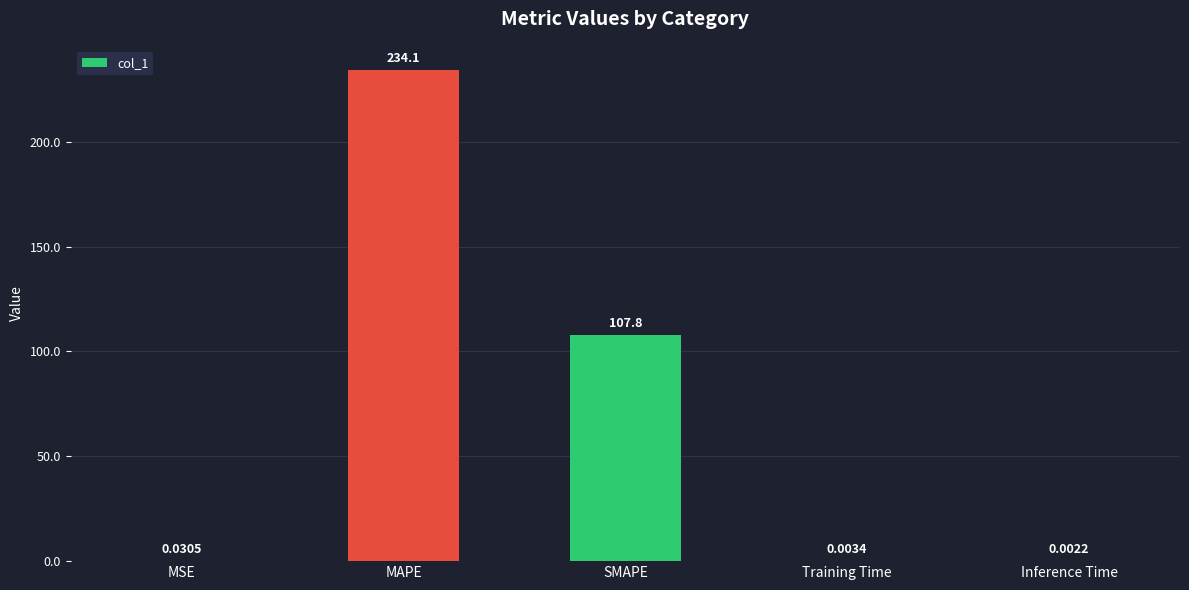

How many series are shown in this chart?

1